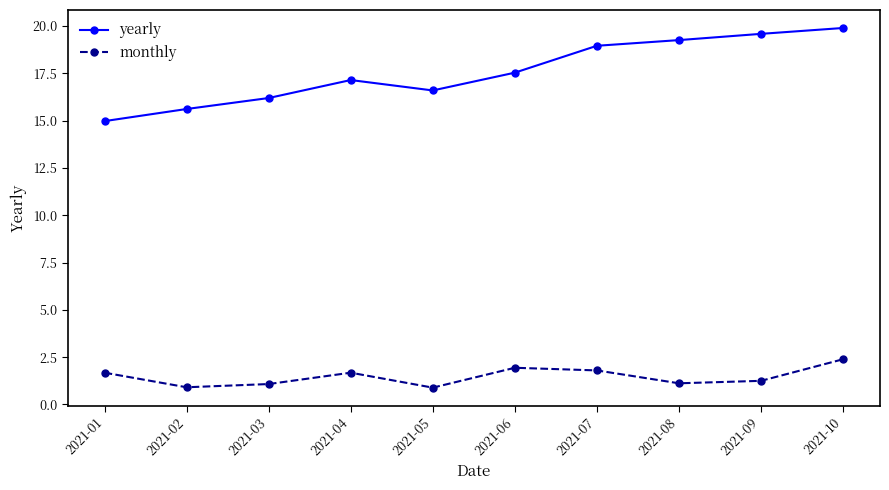

Rank the series at 2021-02 from highest to lowest value.

yearly, monthly